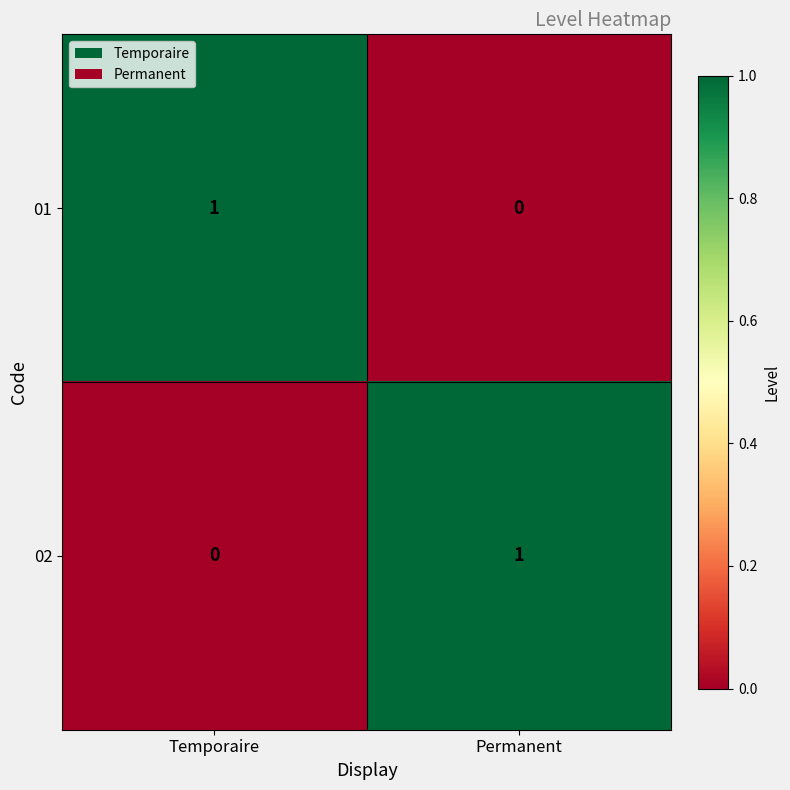

Reading left to right, extract all data points from this chart.

01: 1	0
02: 0	1